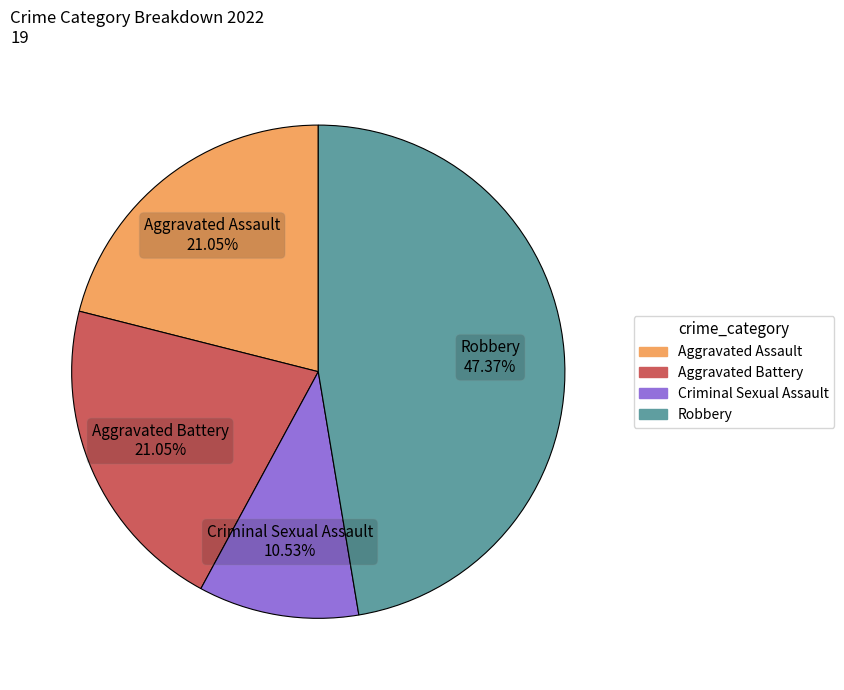

Between Robbery and Criminal Sexual Assault, which is larger?

Robbery